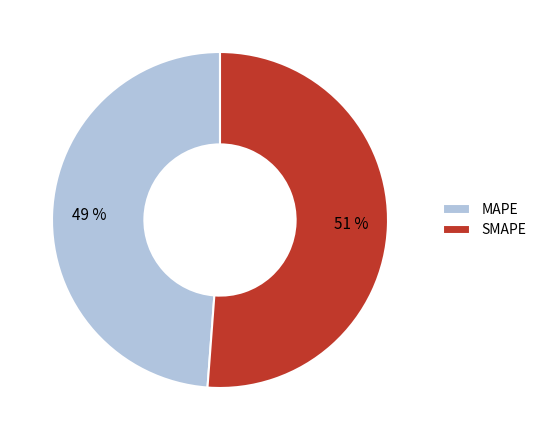

To the nearest percent, what is the difference between the largest and smallest slice percentages?

2%